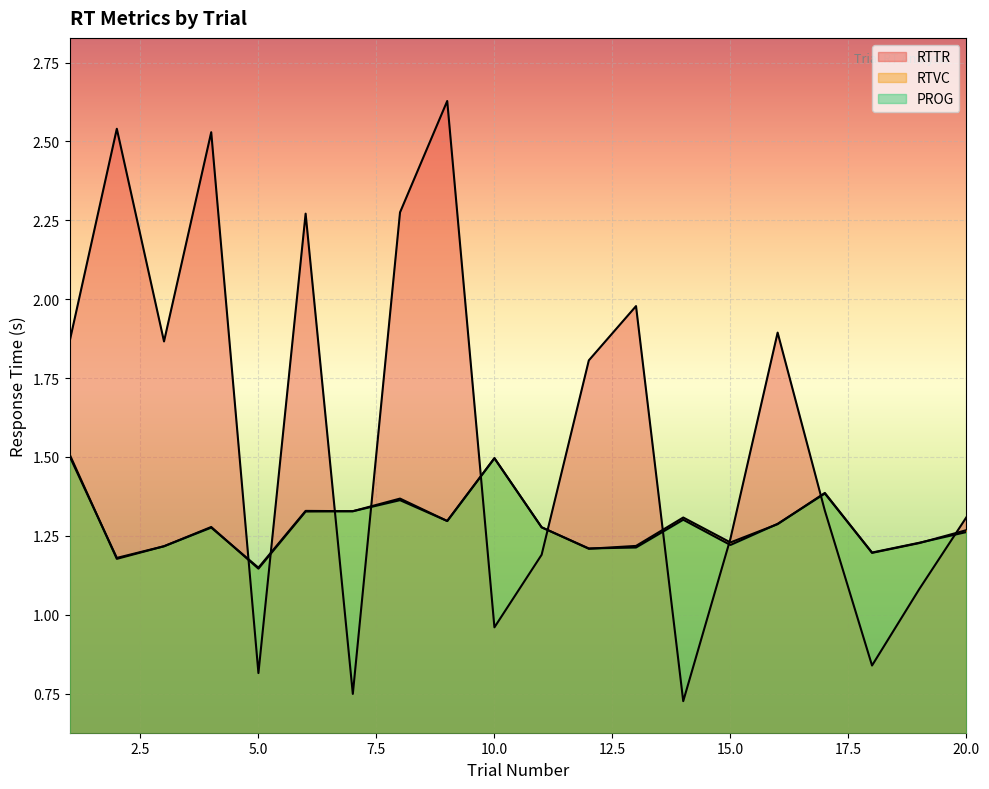

What is the value of the RTTR point at the 4th from the left?

2.5